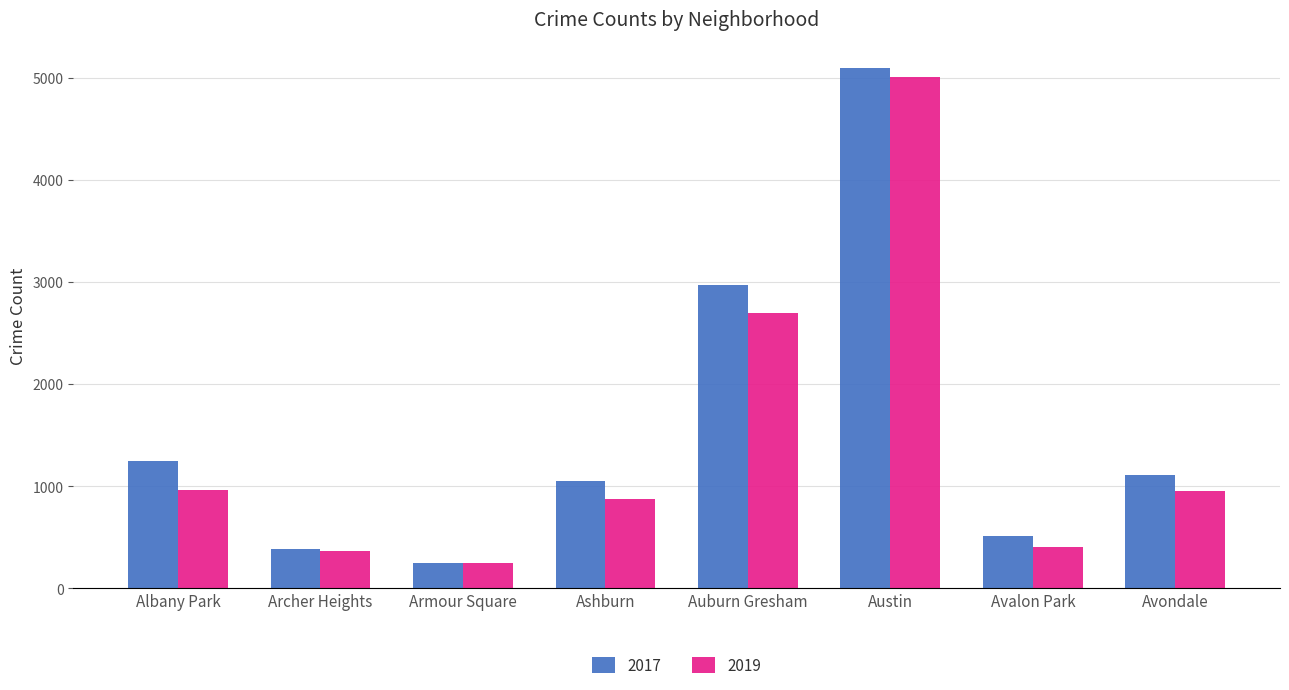

At which label does 2017 reach its peak?

Austin